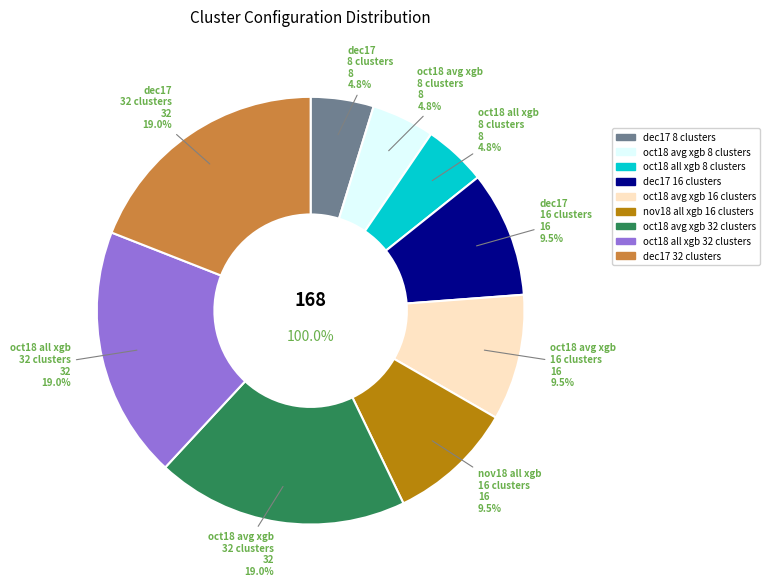

Is there a majority slice in this chart?

No